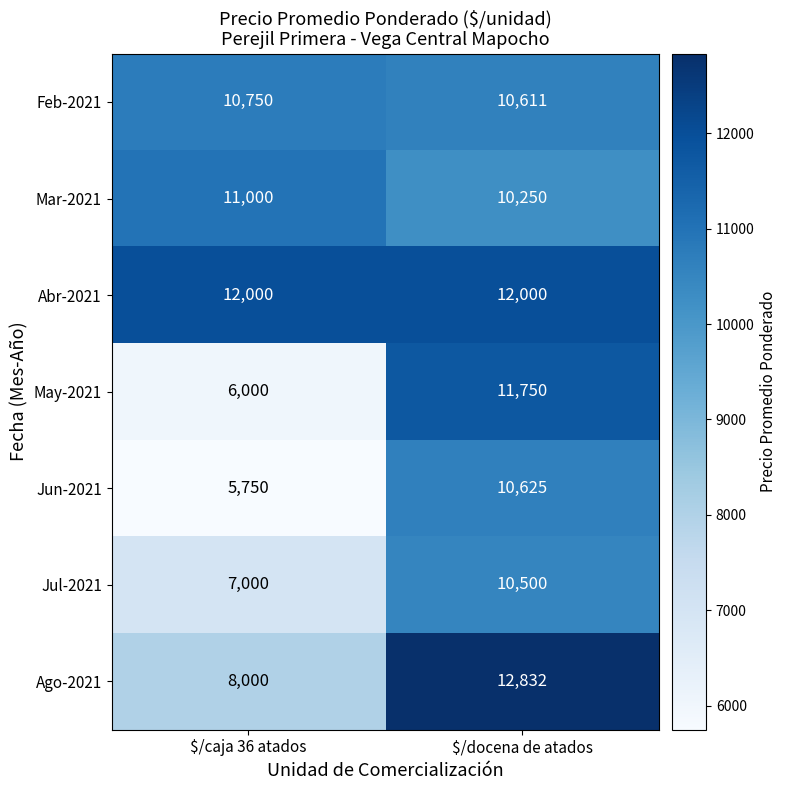

At which category does the chart reach its minimum across all series?

$/caja 36 atados